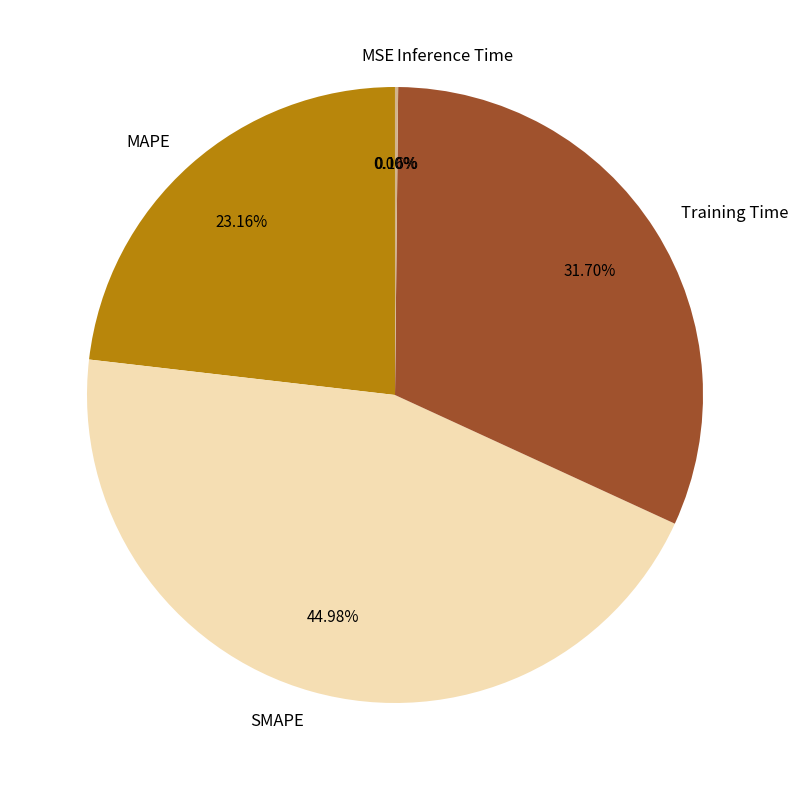

Which has a higher value, Training Time or SMAPE?

SMAPE